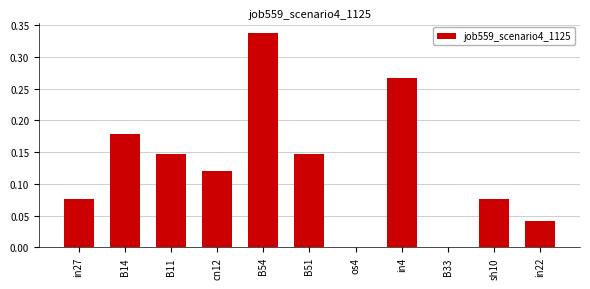

What is the sum of all values?

1.4